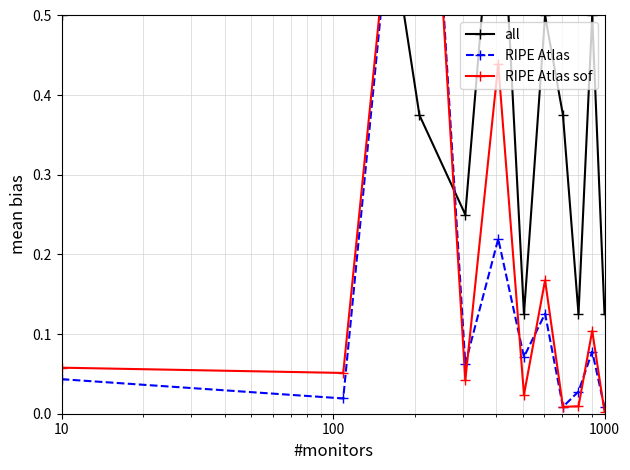

List the series in order of their peak value, highest first.

all, RIPE Atlas, RIPE Atlas sof